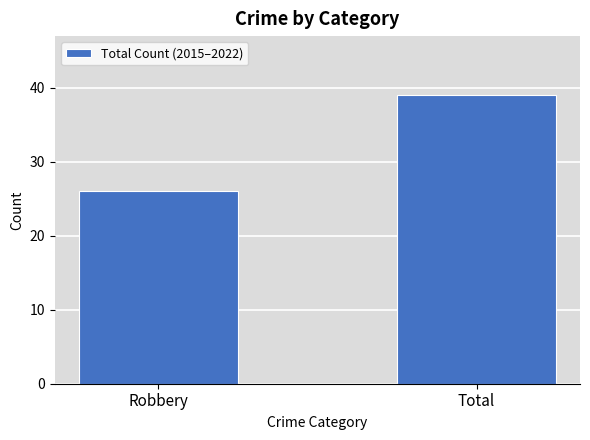

What is the label of the 1st bar from the right?

Total